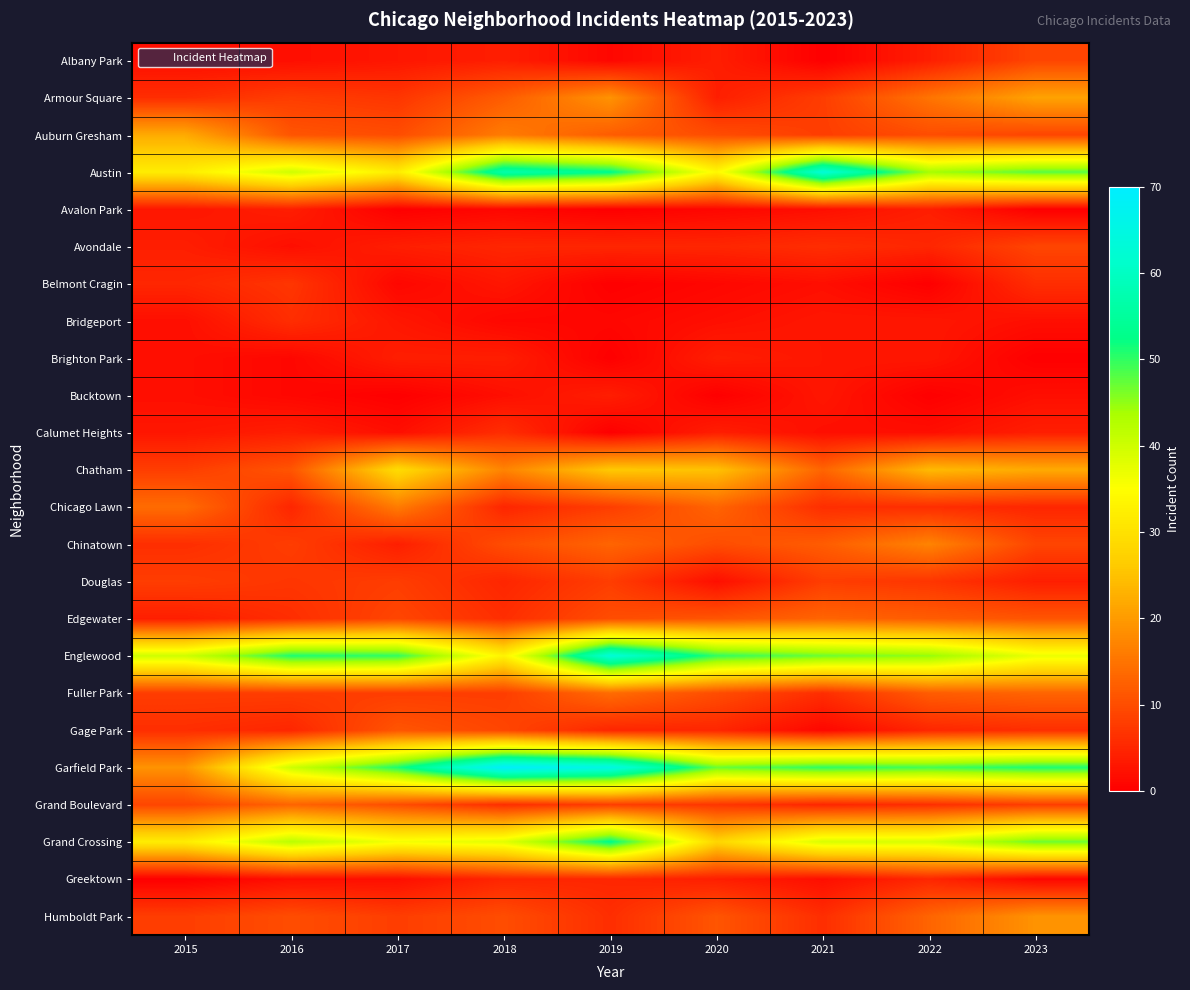

Reading right to left, transcribe all the data shown in this chart.

Albany Park: 2023=9	2022=4	2021=0	2020=4	2019=1	2018=4	2017=3	2016=2	2015=2
Armour Square: 2023=21	2022=15	2021=8	2020=4	2019=19	2018=12	2017=7	2016=8	2015=6
Auburn Gresham: 2023=9	2022=10	2021=8	2020=10	2019=12	2018=16	2017=10	2016=11	2015=22
Austin: 2023=48	2022=44	2021=63	2020=34	2019=53	2018=57	2017=32	2016=40	2015=32
Avalon Park: 2023=0	2022=4	2021=2	2020=1	2019=0	2018=1	2017=0	2016=4	2015=3
Avondale: 2023=9	2022=5	2021=6	2020=5	2019=5	2018=5	2017=4	2016=2	2015=4
Belmont Cragin: 2023=6	2022=0	2021=2	2020=1	2019=0	2018=3	2017=1	2016=7	2015=5
Bridgeport: 2023=2	2022=3	2021=3	2020=2	2019=1	2018=1	2017=3	2016=6	2015=2
Brighton Park: 2023=0	2022=3	2021=3	2020=4	2019=0	2018=4	2017=4	2016=1	2015=2
Bucktown: 2023=2	2022=0	2021=3	2020=0	2019=4	2018=2	2017=0	2016=1	2015=2
Calumet Heights: 2023=4	2022=2	2021=2	2020=4	2019=0	2018=6	2017=2	2016=4	2015=3
Chatham: 2023=22	2022=24	2021=13	2020=25	2019=26	2018=17	2017=29	2016=11	2015=8
Chicago Lawn: 2023=5	2022=6	2021=6	2020=13	2019=8	2018=5	2017=16	2016=5	2015=14
Chinatown: 2023=9	2022=17	2021=12	2020=10	2019=13	2018=10	2017=4	2016=8	2015=6
Douglas: 2023=4	2022=7	2021=8	2020=2	2019=8	2018=5	2017=8	2016=7	2015=8
Edgewater: 2023=11	2022=12	2021=13	2020=11	2019=10	2018=6	2017=9	2016=6	2015=4
Englewood: 2023=37	2022=45	2021=47	2020=50	2019=63	2018=33	2017=50	2016=51	2015=40
Fuller Park: 2023=13	2022=12	2021=6	2020=10	2019=14	2018=8	2017=8	2016=8	2015=8
Gage Park: 2023=6	2022=5	2021=1	2020=5	2019=5	2018=9	2017=11	2016=5	2015=6
Garfield Park: 2023=51	2022=49	2021=50	2020=47	2019=65	2018=69	2017=51	2016=40	2015=19
Grand Boulevard: 2023=8	2022=6	2021=5	2020=7	2019=8	2018=6	2017=10	2016=13	2015=9
Grand Crossing: 2023=47	2022=39	2021=39	2020=28	2019=53	2018=38	2017=36	2016=42	2015=32
Greektown: 2023=1	2022=5	2021=2	2020=4	2019=5	2018=5	2017=2	2016=2	2015=0
Humboldt Park: 2023=19	2022=13	2021=6	2020=11	2019=6	2018=10	2017=8	2016=10	2015=8